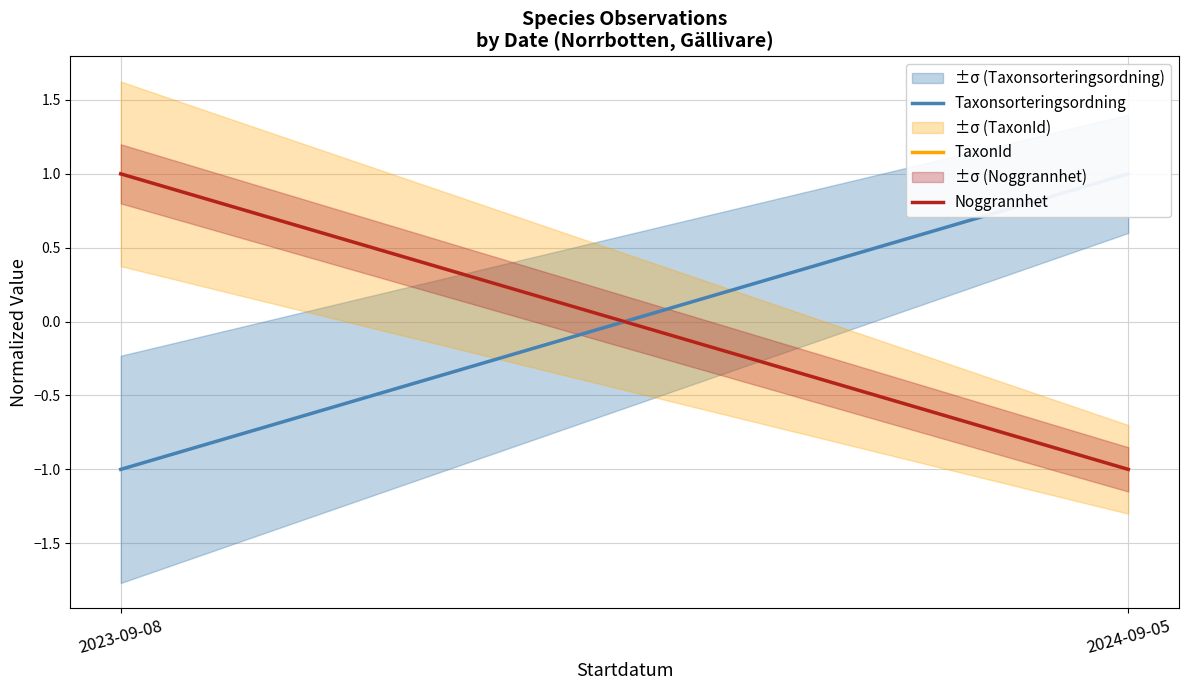

What is the lowest value of the TaxonId series?

-1